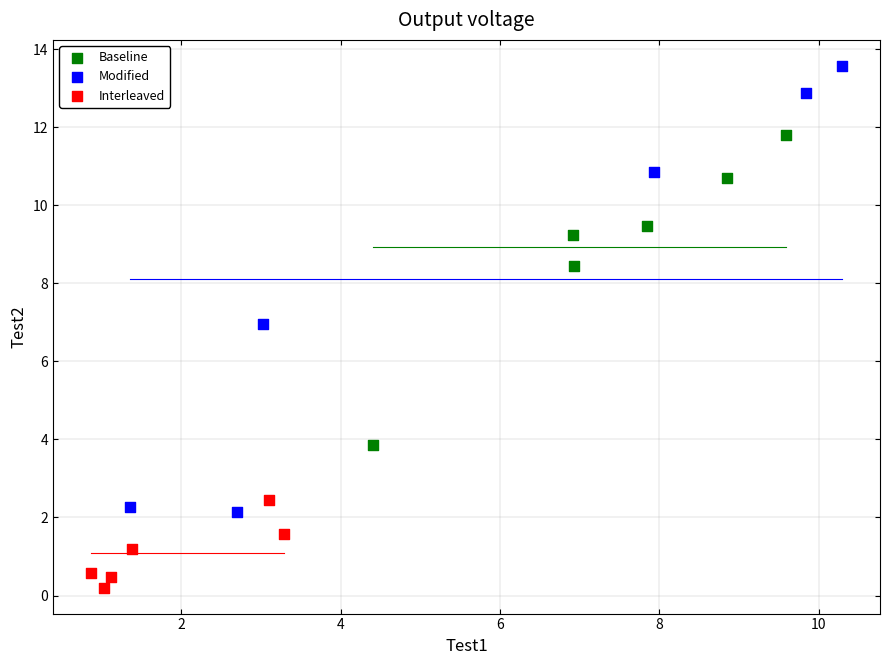

What are all the series names shown in the legend?

Baseline, Modified, Interleaved